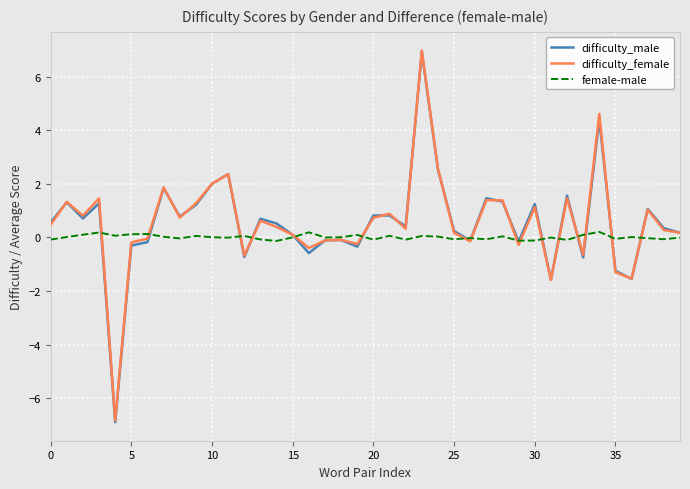

What is the highest value of the difficulty_male series?

6.9